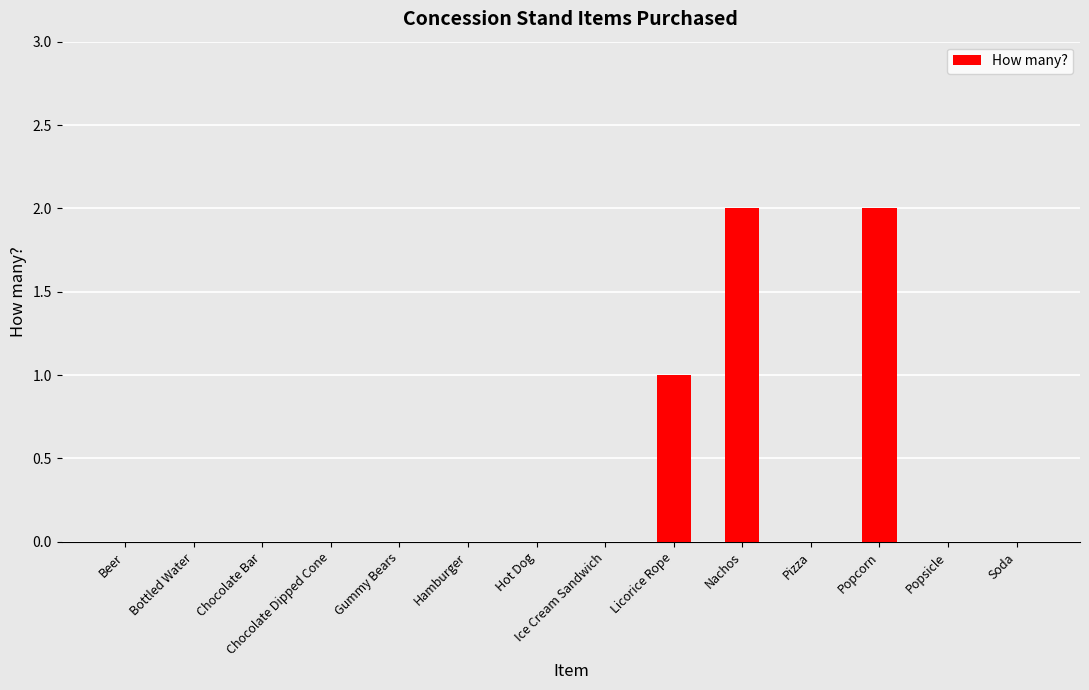

What is the sum of all values?

5